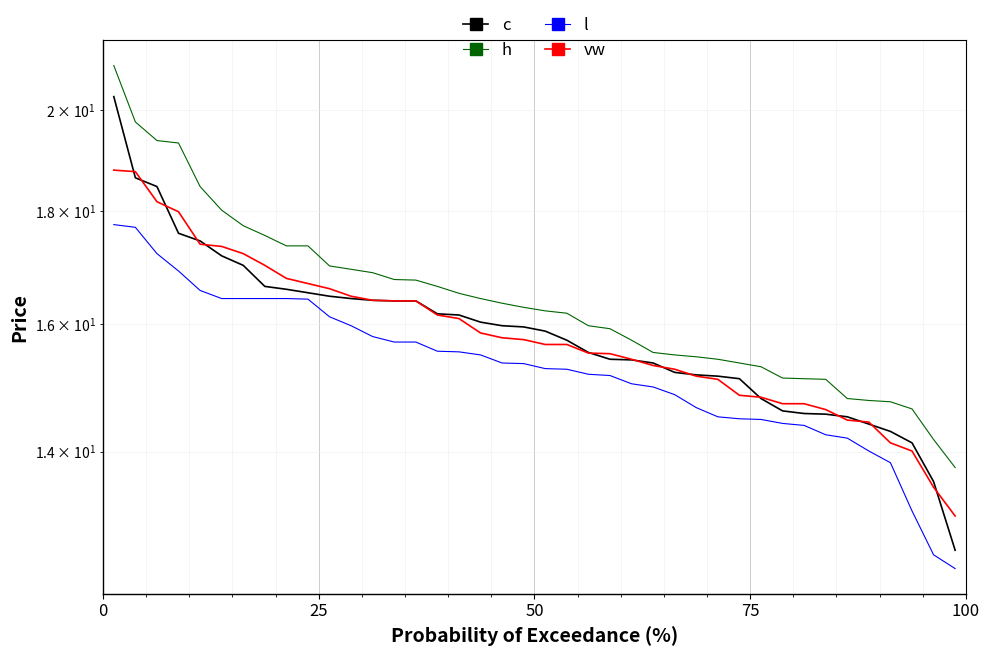

What are all the series names shown in the legend?

c, h, l, vw